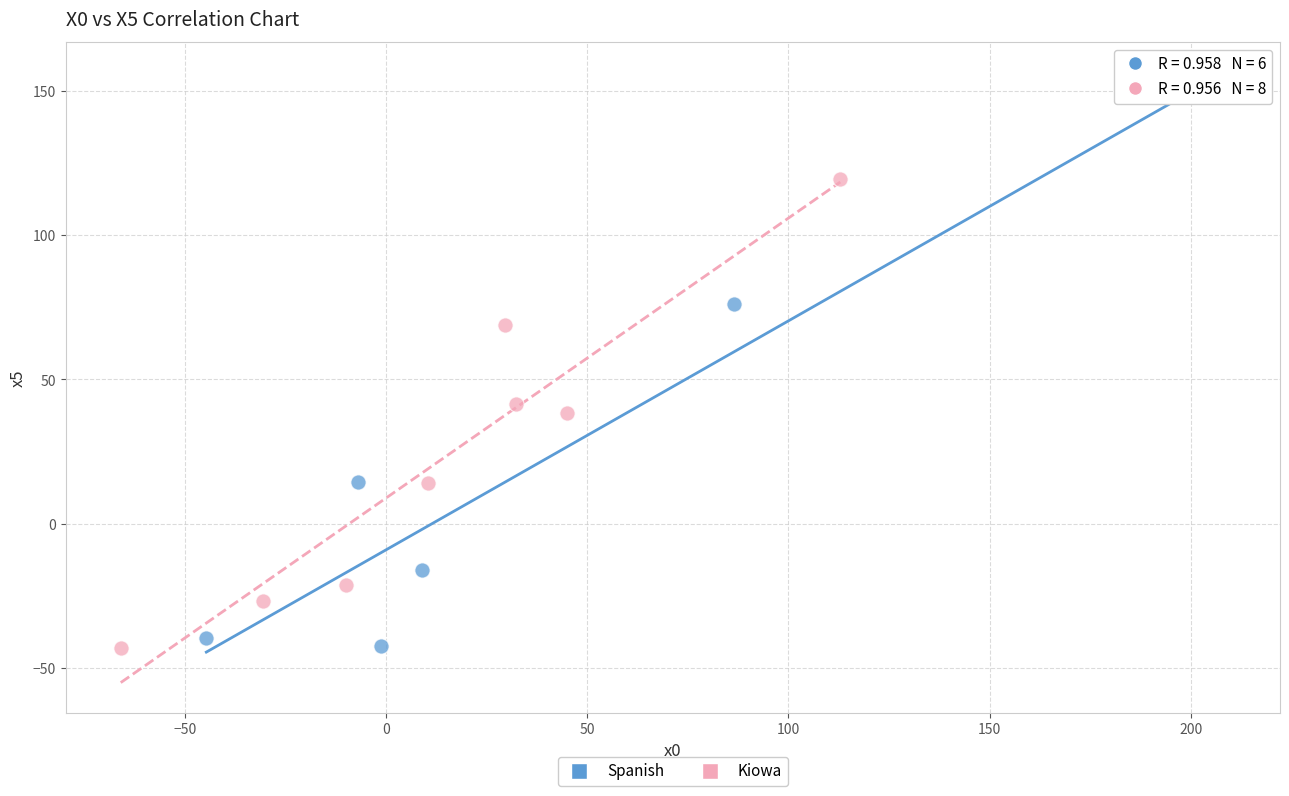

Which series reaches the maximum Y coordinate?

Spanish